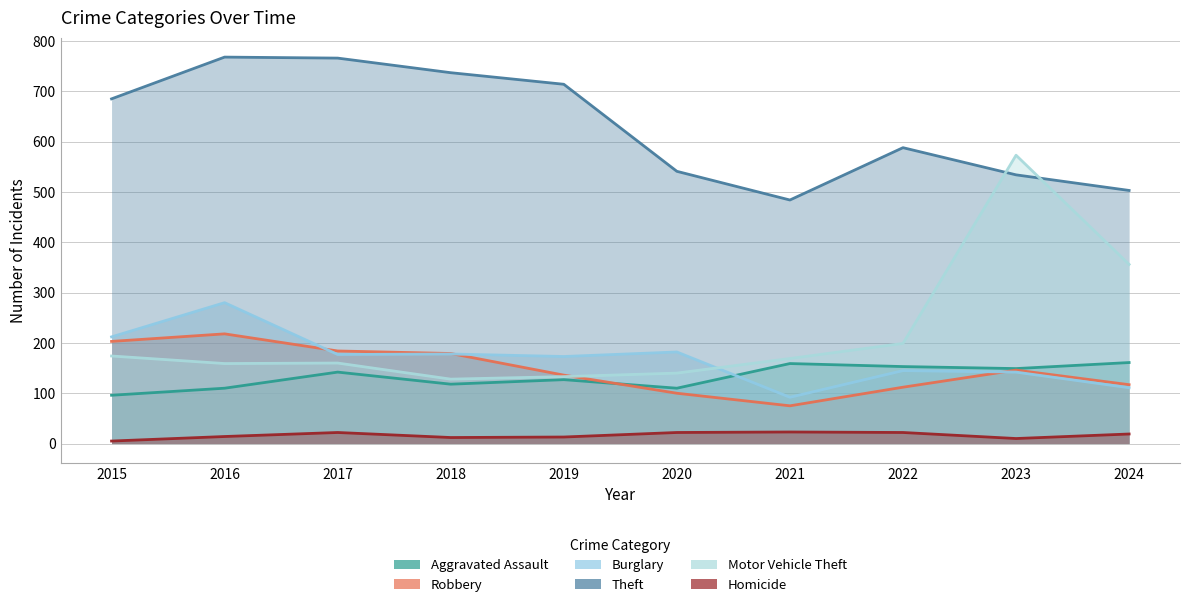

Is the value of Robbery at 2023 greater than the value of Burglary at 2022?

Yes